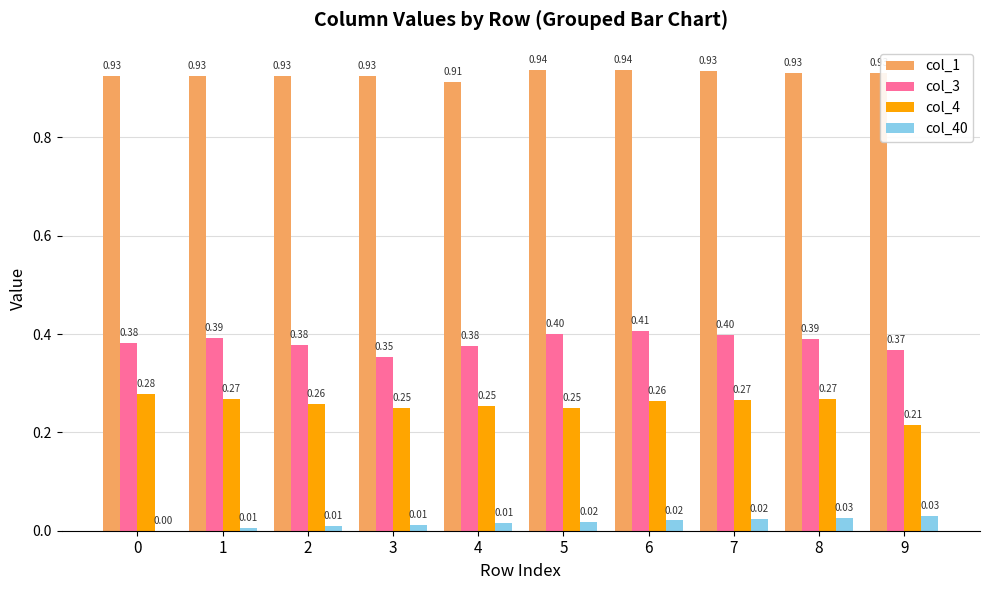

The value of col_40 at 6 is 0.0. True or false?

True